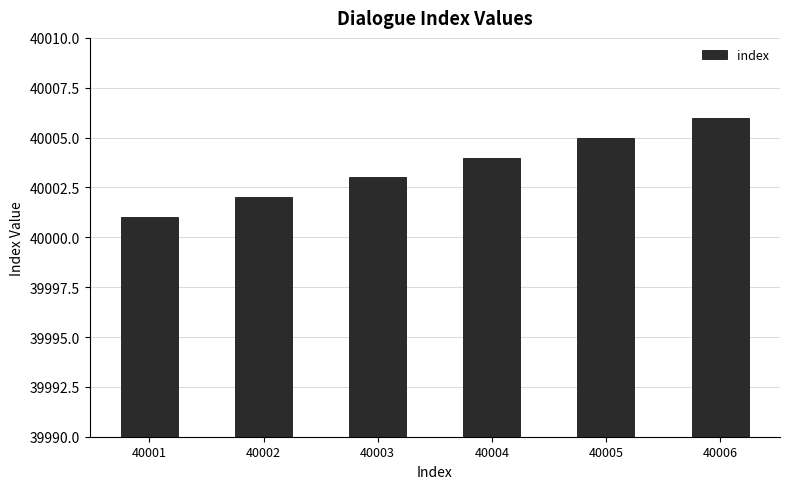

What is the sum of all values?

240021